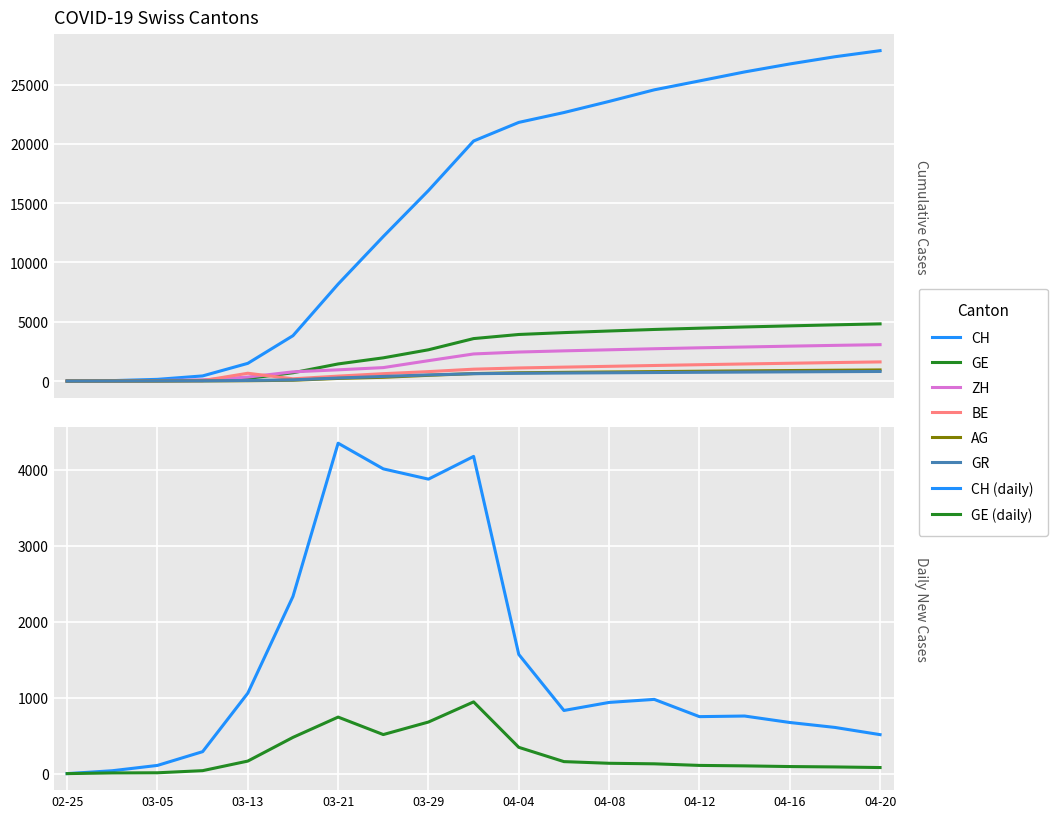

At how many categories does at least one series exceed 3685?

14